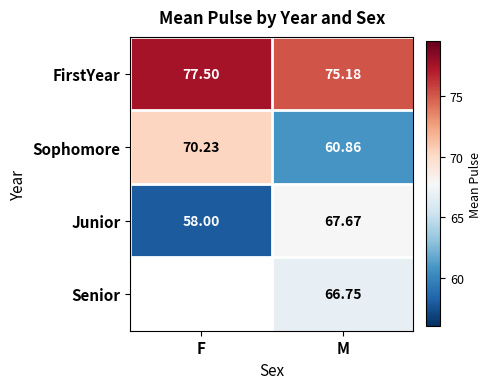

What is the sum of the FirstYear values at F and M?

152.7